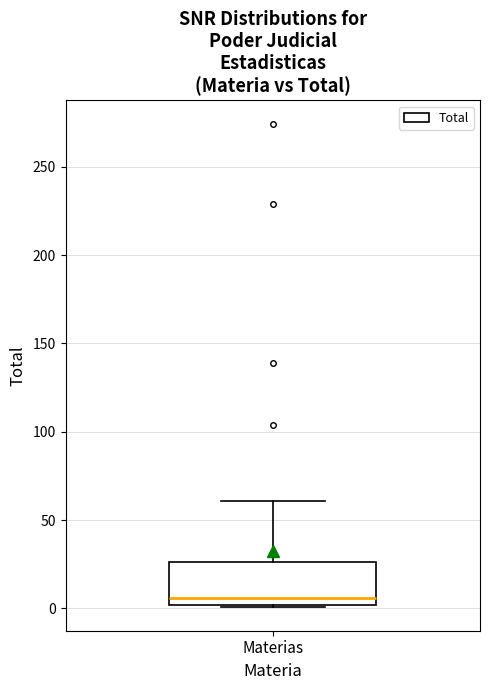

Where does the upper whisker of the box for Materias end on the y-axis? The values are not printed on the chart, so give them approximately, as read against the axis.

60